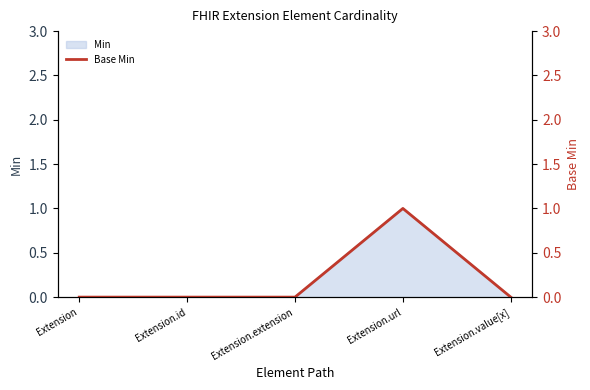

True or false: the data shows 0 at Extension.

True